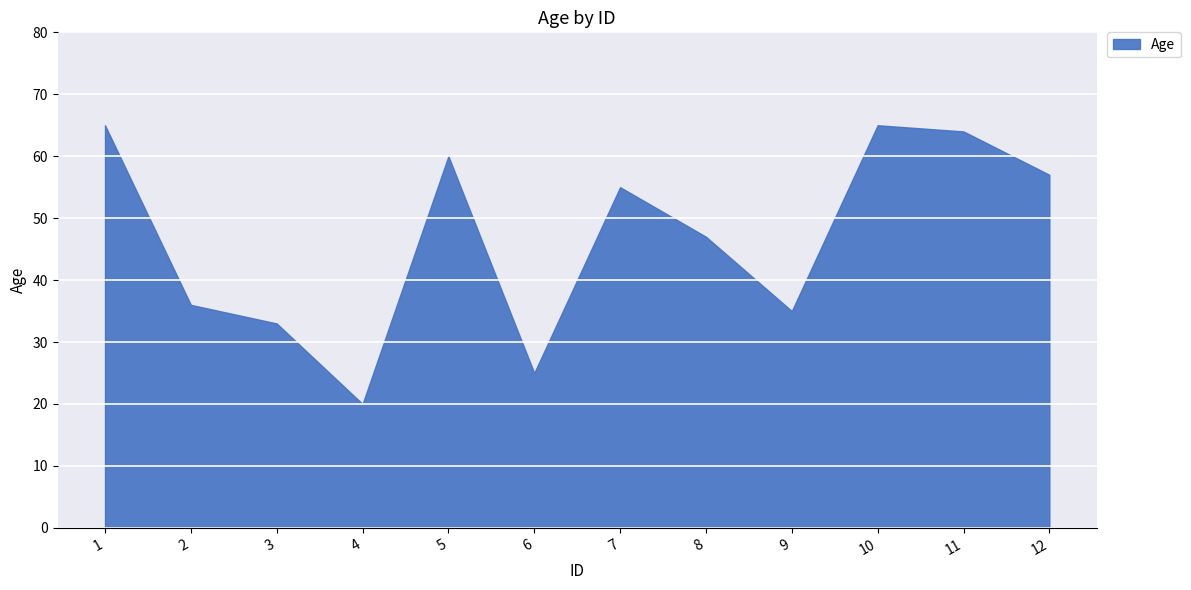

At which label does the data first exceed 55?

1